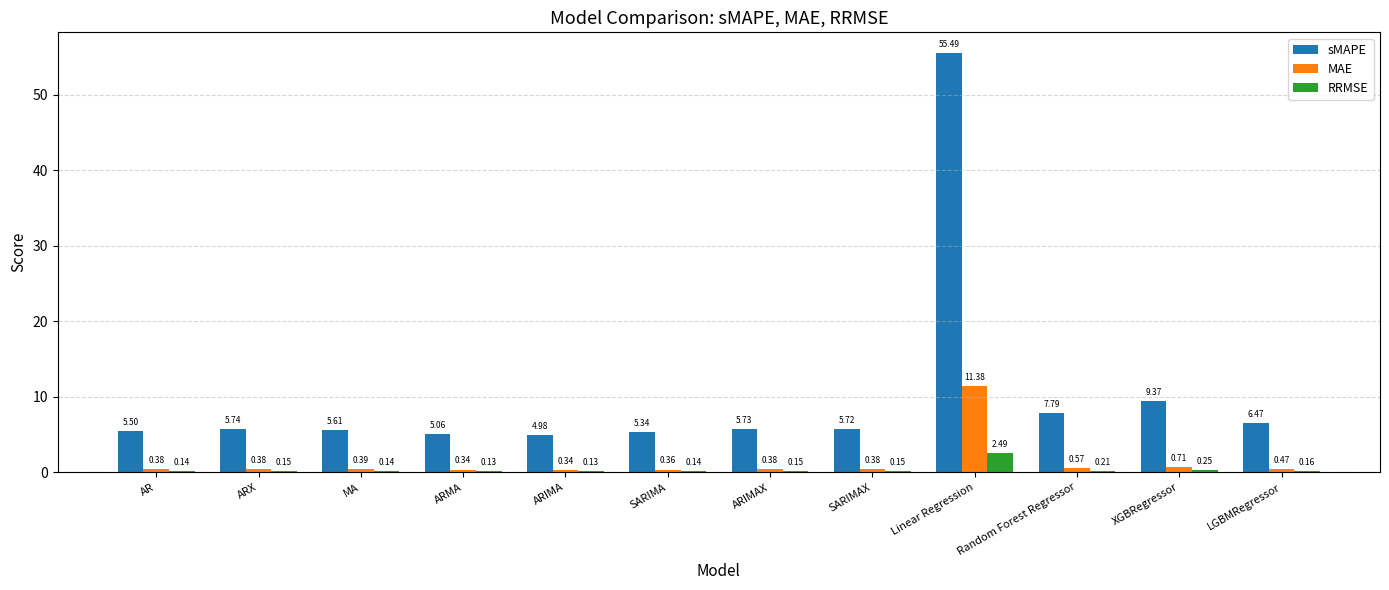

Where is RRMSE nearest to the value 1?

XGBRegressor